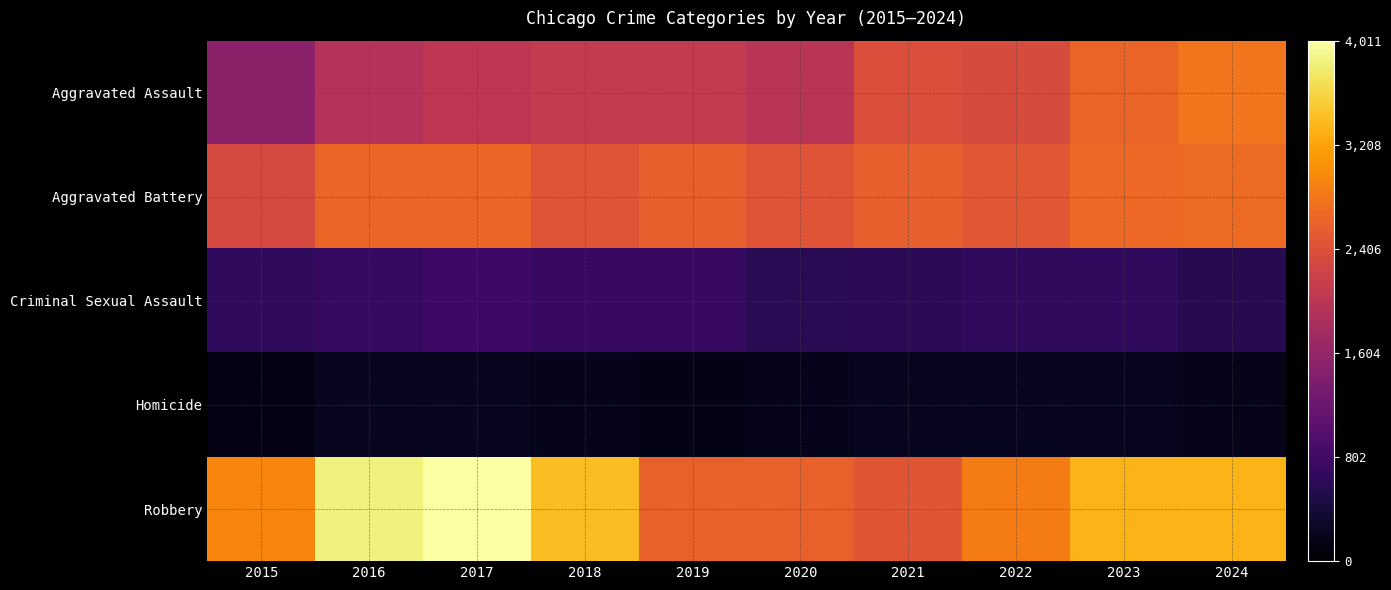

Reading left to right, what are all the values shown in this chart?

Aggravated Assault: 2015=1525	2016=1940	2017=2029	2018=2090	2019=2084	2020=1979	2021=2377	2022=2350	2023=2629	2024=2788
Aggravated Battery: 2015=2305	2016=2645	2017=2638	2018=2455	2019=2571	2020=2451	2021=2577	2022=2481	2023=2679	2024=2687
Criminal Sexual Assault: 2015=654	2016=686	2017=770	2018=715	2019=712	2020=589	2021=603	2022=653	2023=651	2024=562
Homicide: 2015=140	2016=234	2017=226	2018=192	2019=169	2020=196	2021=227	2022=230	2023=216	2024=179
Robbery: 2015=2944	2016=3854	2017=4011	2018=3414	2019=2600	2020=2587	2021=2465	2022=2860	2023=3324	2024=3336